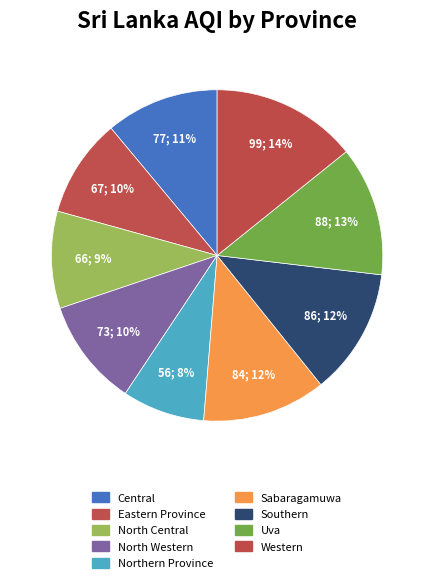

How many slices are in this pie chart?

9